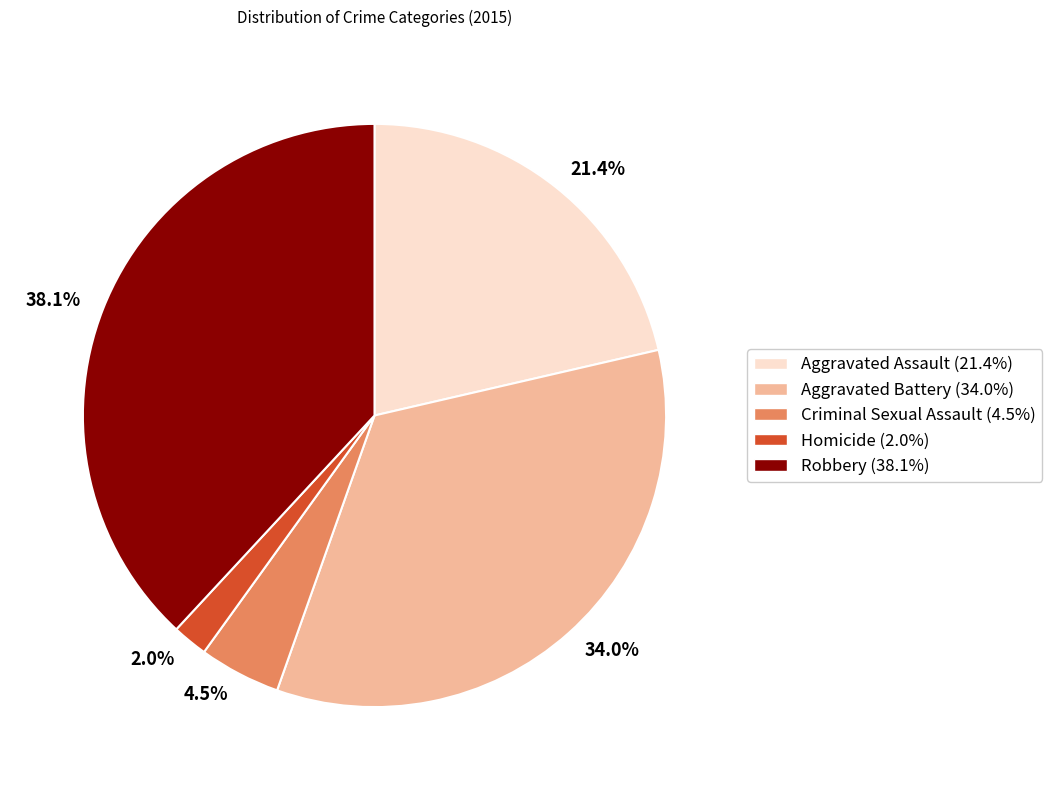

Between 21.4% and 38.1%, which is larger?

38.1%